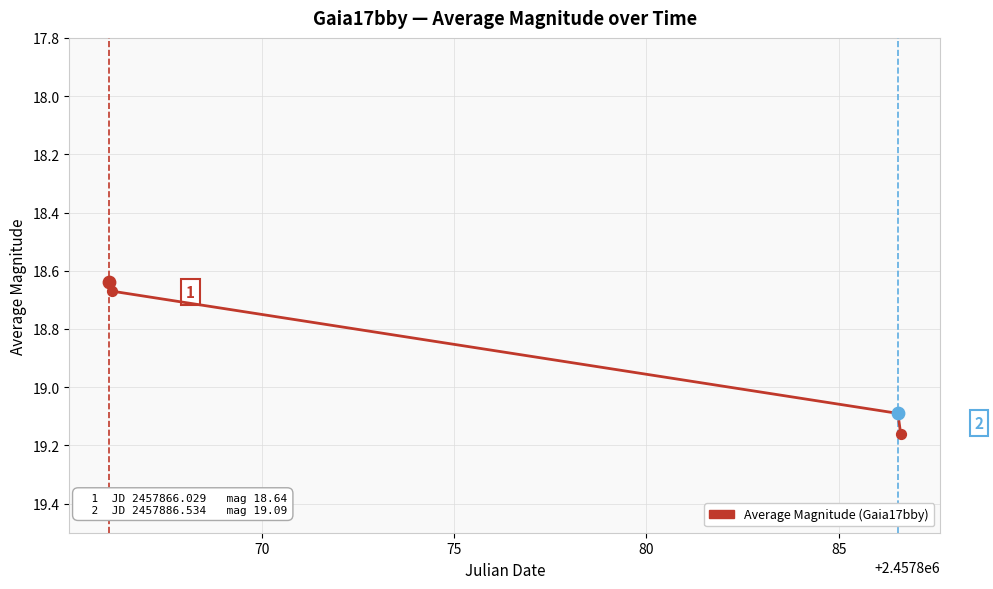

What is the minimum value shown in the chart?

18.6